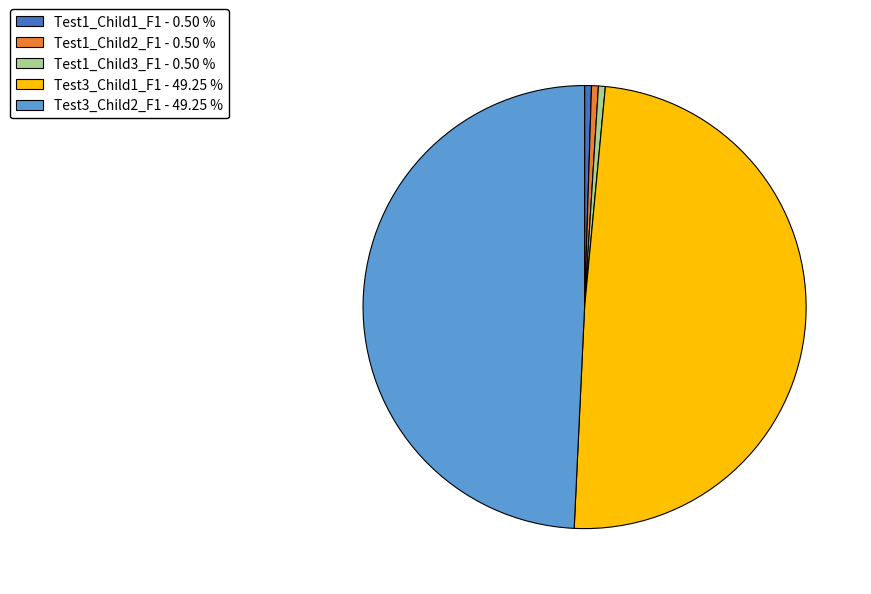

The Test1_Child3_F1 slice represents 0% of the pie. True or false?

True